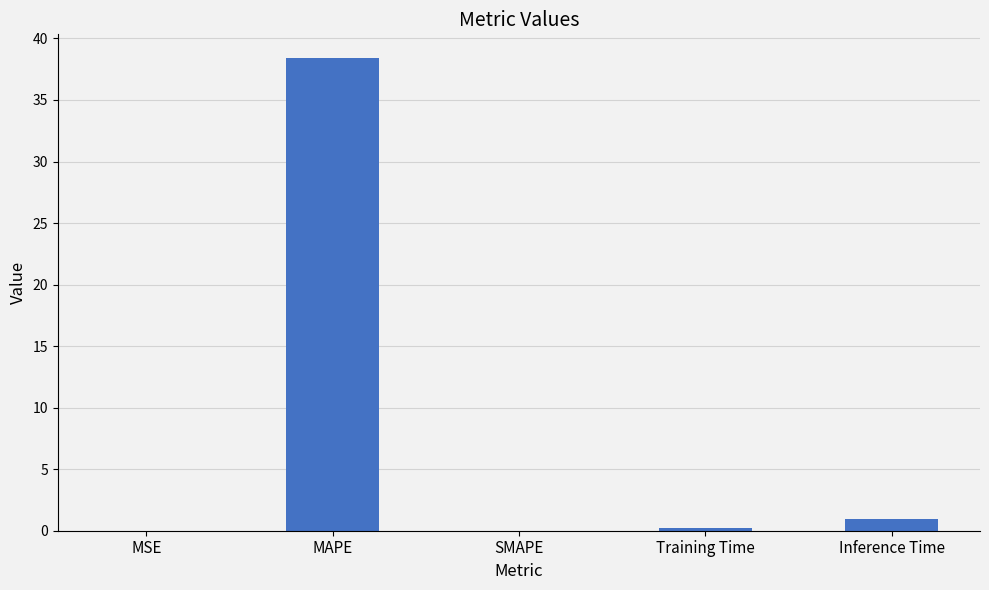

What is the sum of all values?

39.6